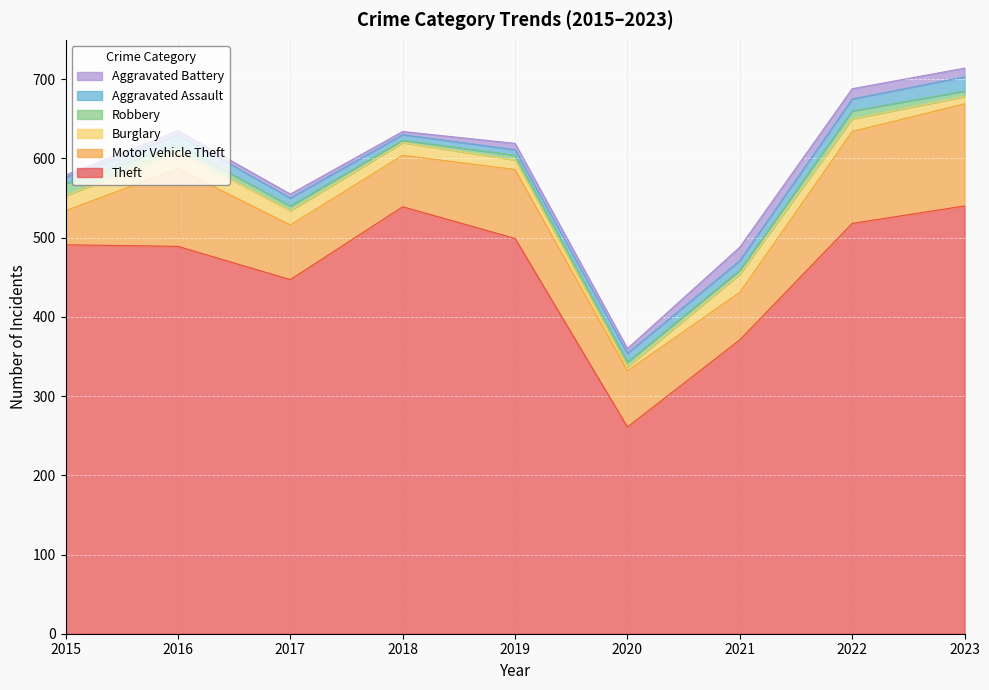

Is it true that Robbery equals 6 at 2020?

True